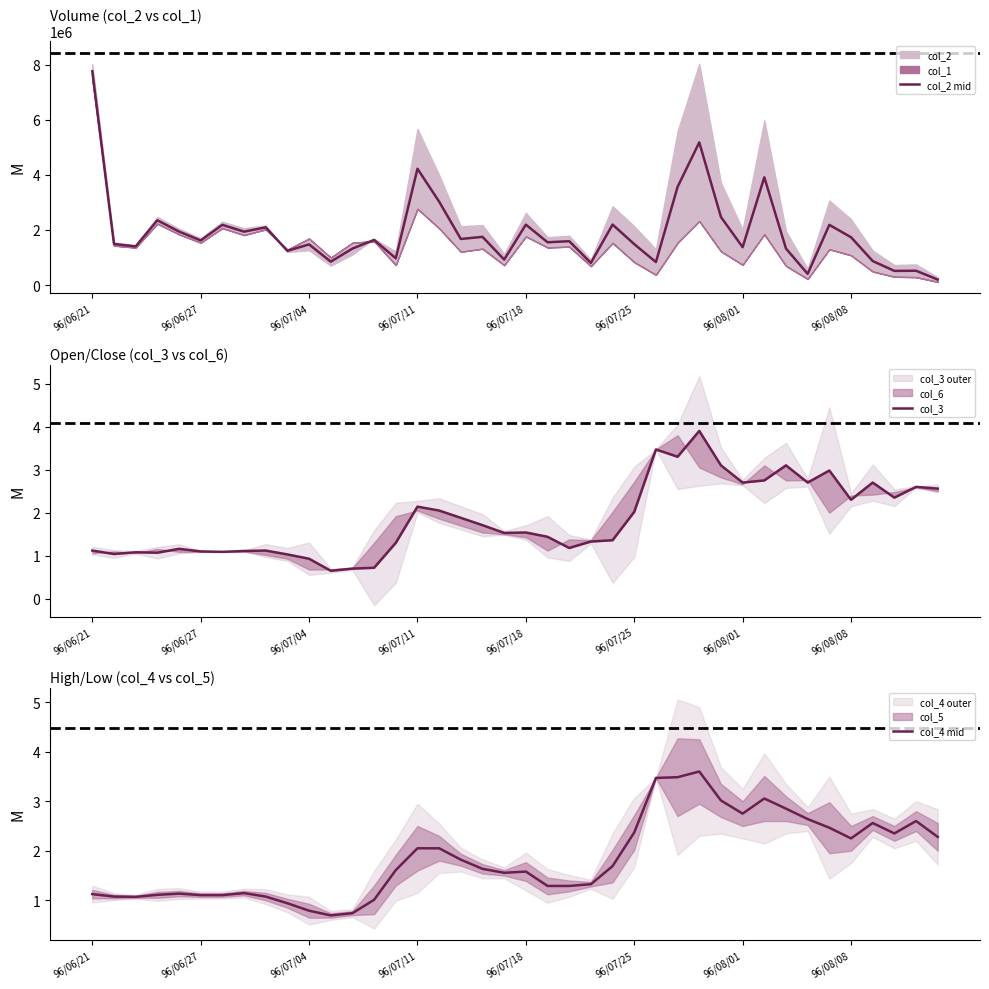

Reading left to right, transcribe all the data shown in this chart.

col_2 mid: 7756465.0	1491510.0	1404400.0	2351190.0	1942530.0	1620290.0	2185740.0	1938840.0	2094155.0	1243610.0	1476320.0	850700.0	1325040.0	1638890.0	972420.0	4219605.0	3026965.0	1673215.0	1750525.0	925790.0	2194070.0	1553445.0	1592825.0	804760.0	2196000.0	1485800.0	835890.0	3564045.0	5175440.0	2470110.0	1376010.0	3909975.0	1325495.0	408045.0	2184915.0	1736465.0	873300.0	515680.0	520775.0	200785.0
col_3: 1.1	1.0	1.1	1.1	1.2	1.1	1.1	1.1	1.1	1.0	0.9	0.7	0.7	0.7	1.3	2.1	2.0	1.9	1.7	1.5	1.5	1.4	1.2	1.3	1.4	2.0	3.5	3.3	3.9	3.1	2.7	2.8	3.1	2.7	3.0	2.3	2.7	2.4	2.6	2.6
col_4 mid: 1.1	1.1	1.1	1.1	1.1	1.1	1.1	1.1	1.1	0.9	0.8	0.7	0.7	1.0	1.6	2.0	2.0	1.8	1.6	1.6	1.6	1.3	1.3	1.3	1.7	2.4	3.5	3.5	3.6	3.0	2.8	3.1	2.9	2.6	2.5	2.2	2.6	2.4	2.6	2.3